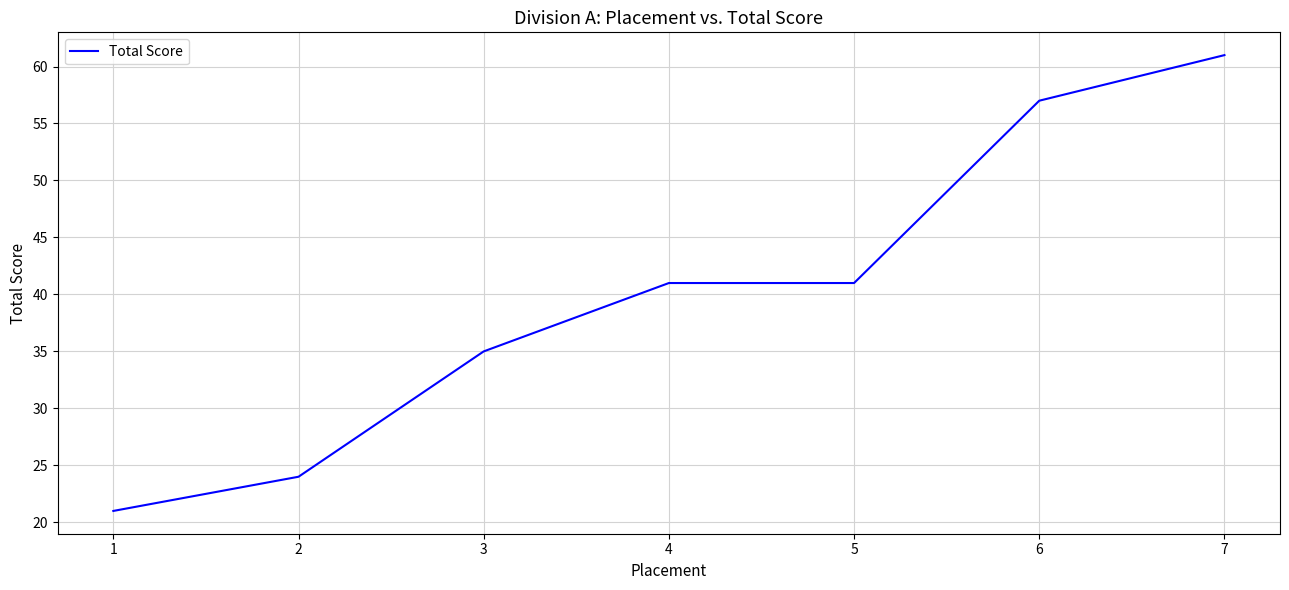

True or false: there are more than 1 points higher than both neighbors.

False